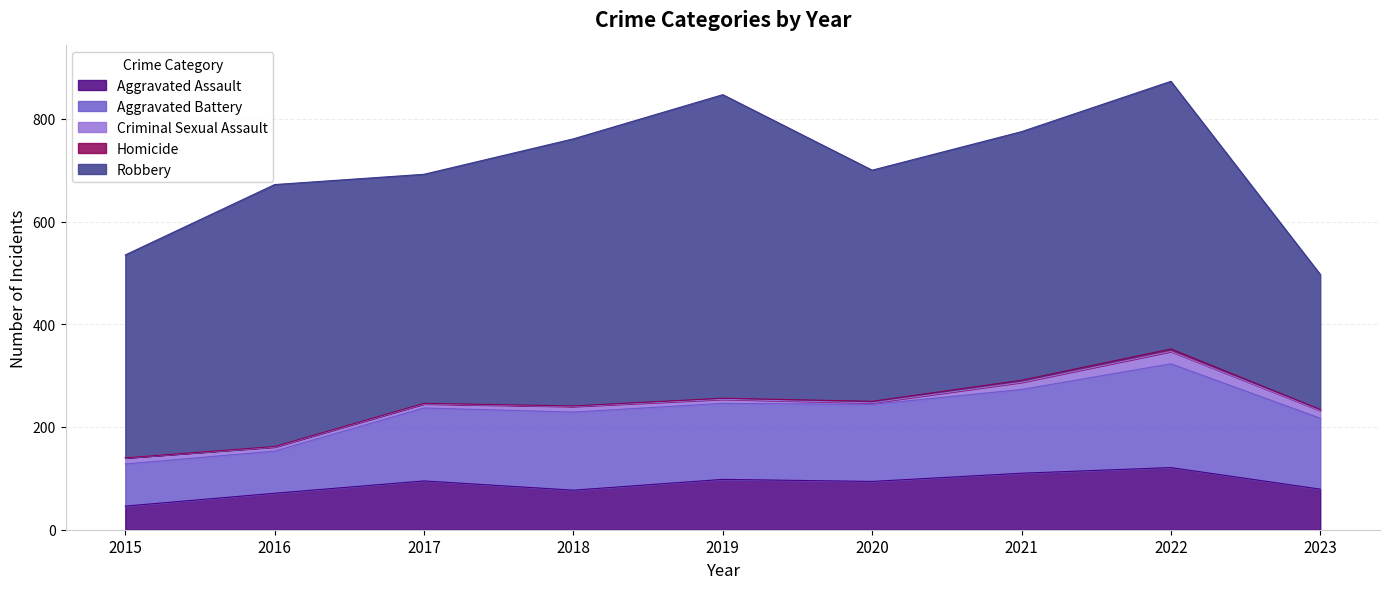

Which category has the highest value across all series?

2019